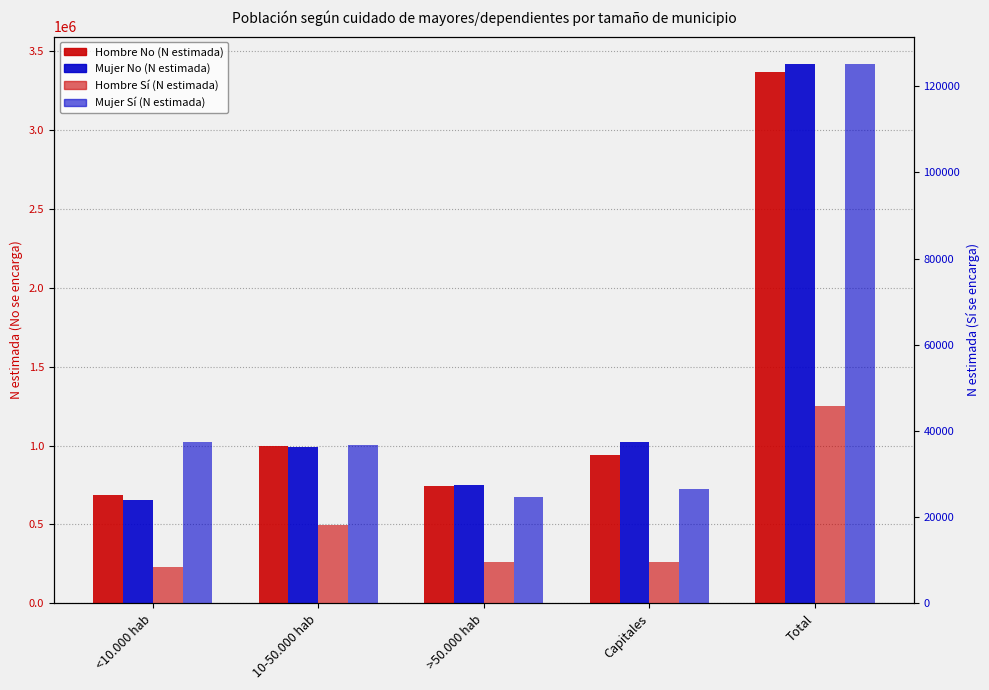

The value of Mujer No (N estimada) at <10.000 hab is 655669. True or false?

True